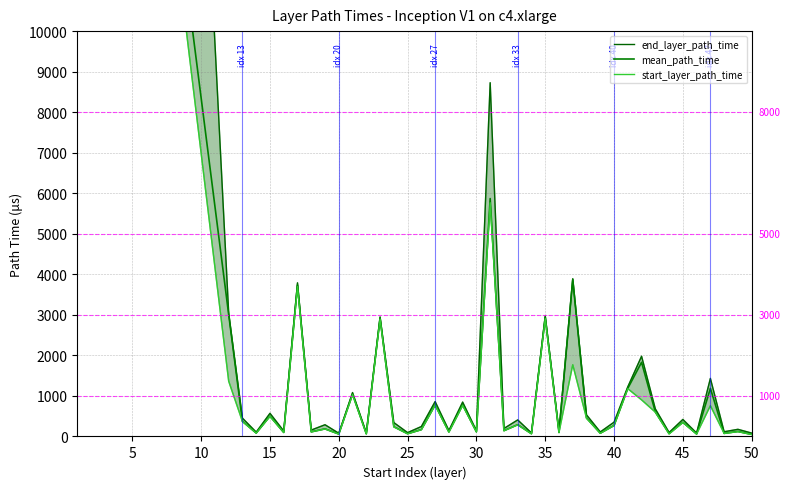

The value of end_layer_path_time at 25 is 131.0. True or false?

True